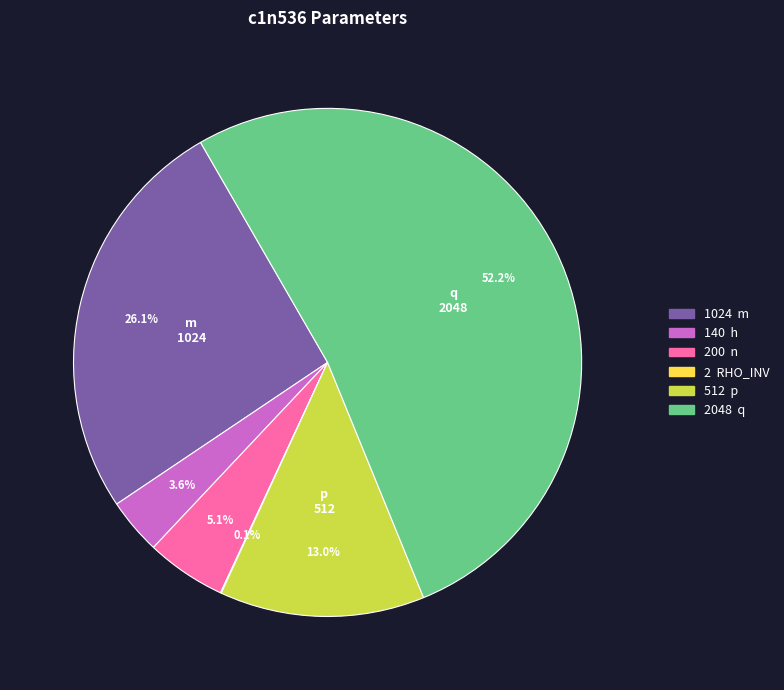

Does any single category account for the majority?

Yes